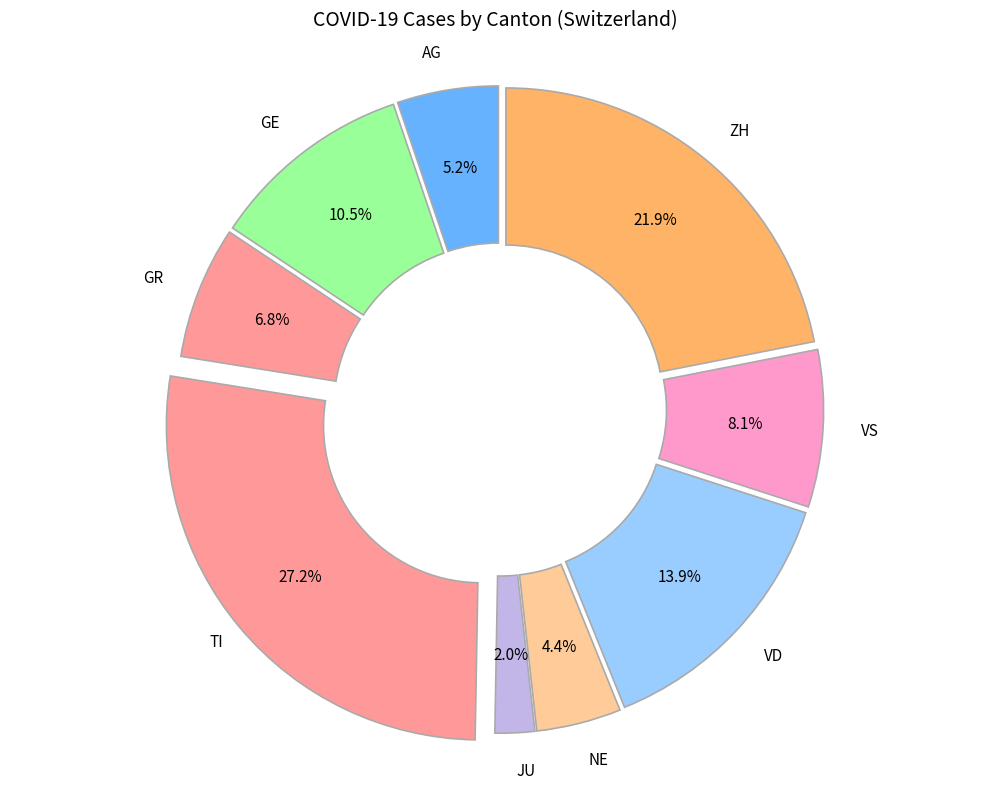

Is there any slice that represents more than half of the pie?

No